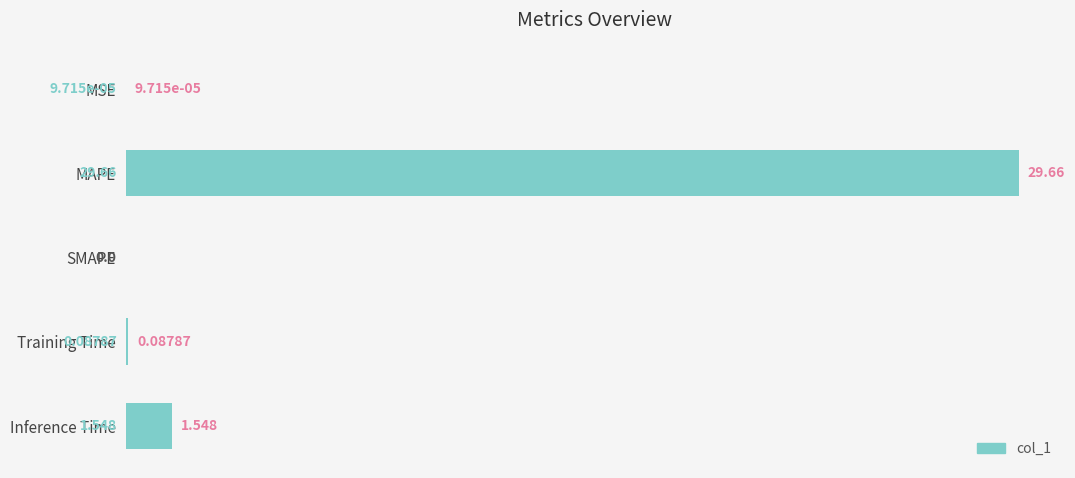

What is the greatest value displayed?

29.7